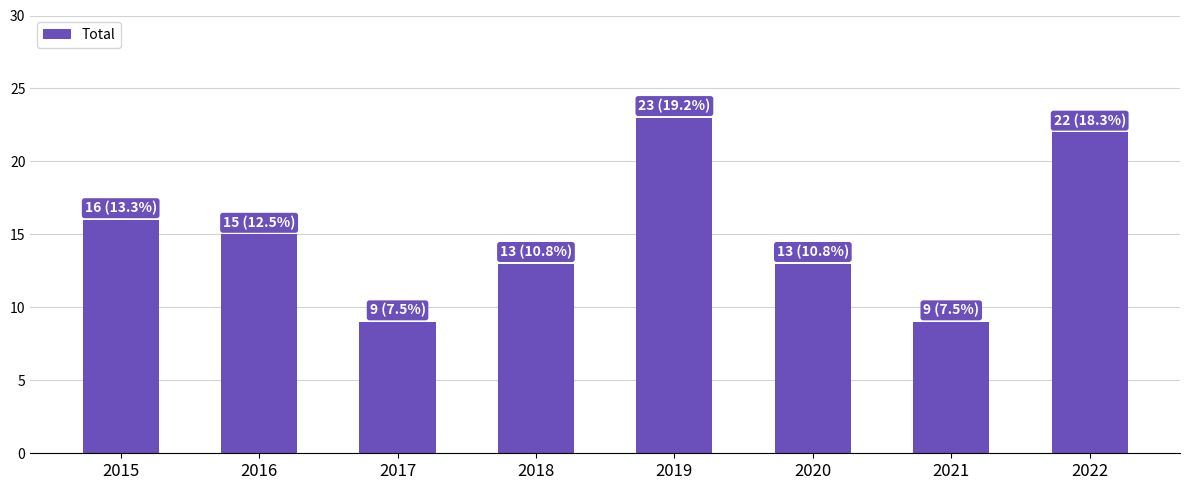

Which label corresponds to the largest value in the chart?

2019